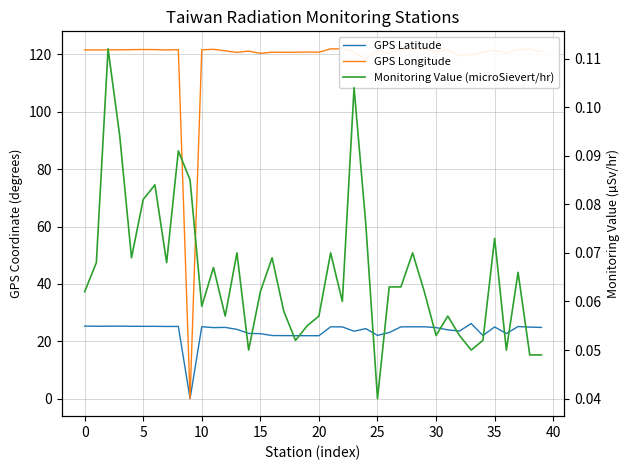

True or false: GPS Longitude and GPS Latitude intersect in this chart.

False